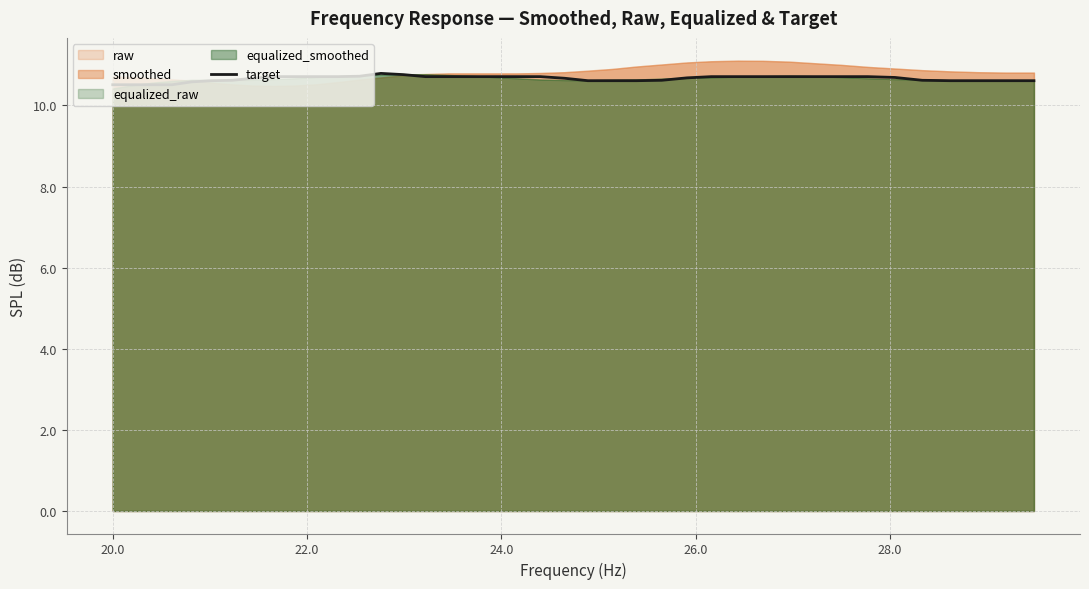

What is the highest value of the target series?

10.8